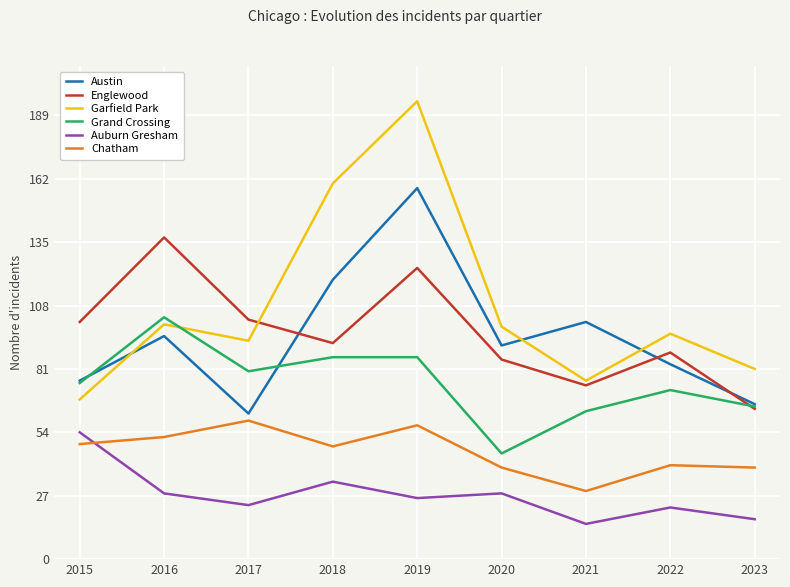

What is the average value of the Grand Crossing series?

75